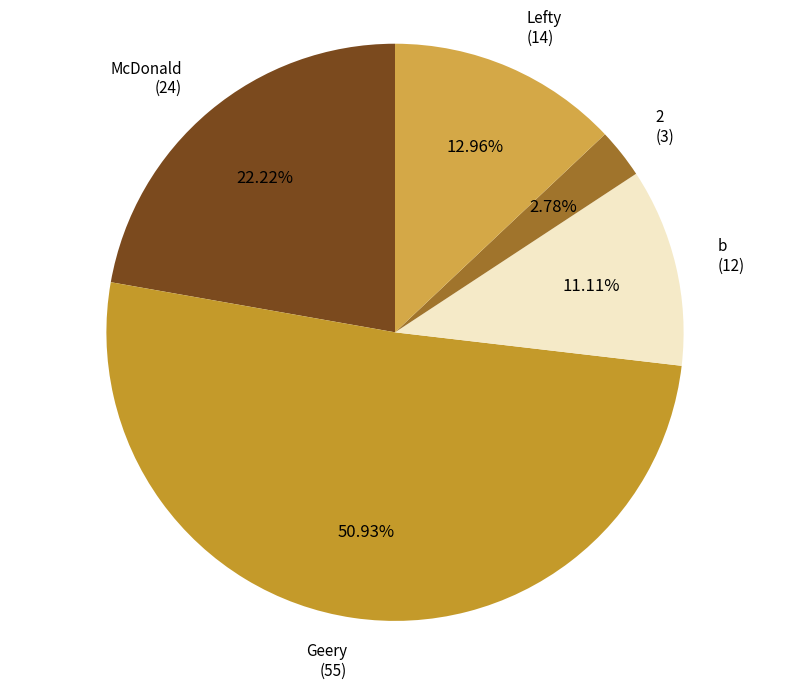

How many segments does this pie chart have?

5